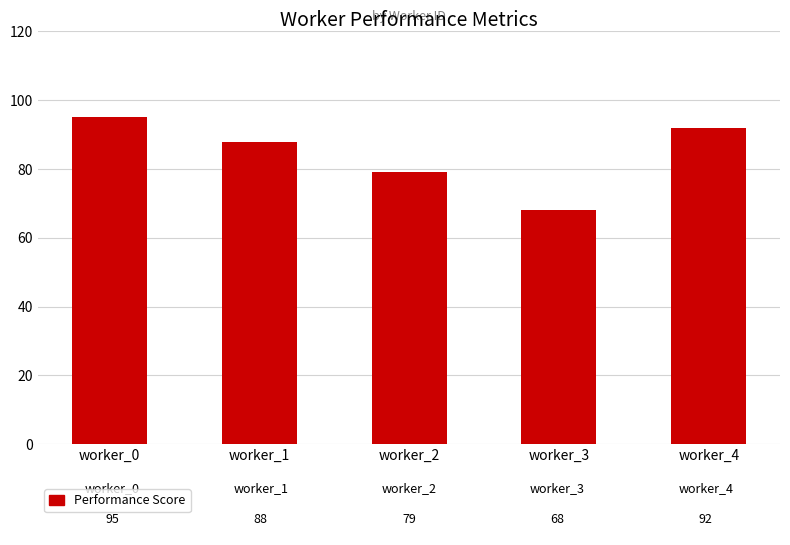

Which has a higher value, worker_3 or worker_0?

worker_0